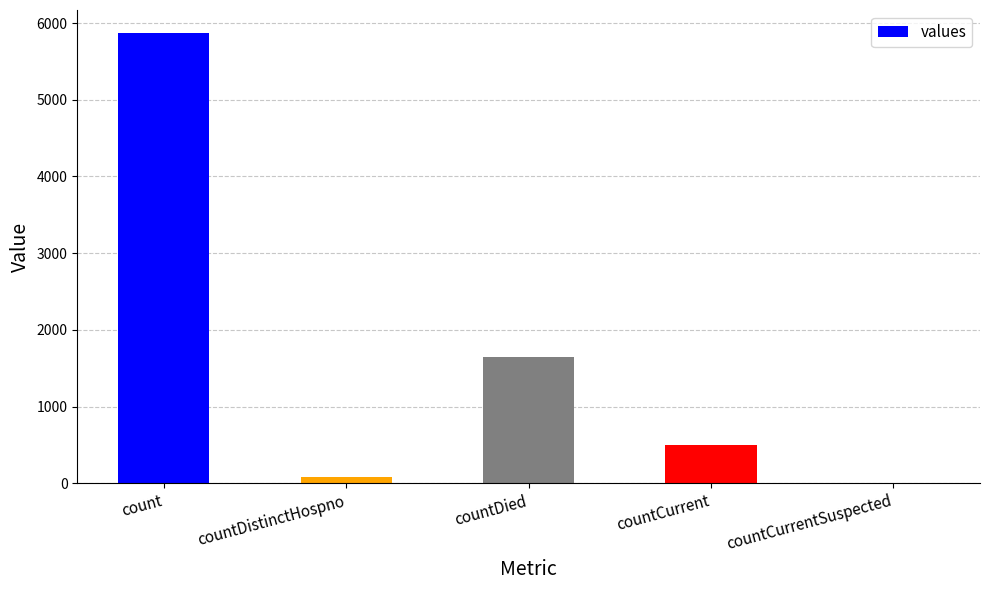

True or false: the data shows 795 at countDied.

False